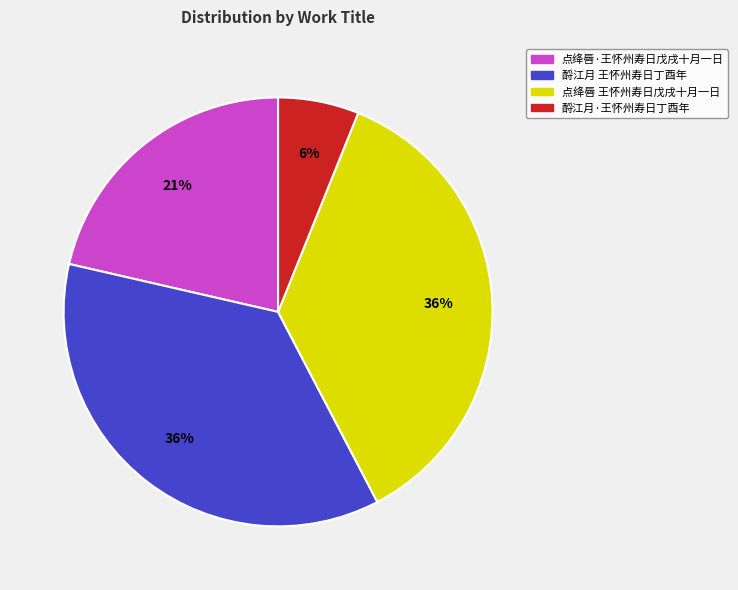

What percentage is the 点绛唇 王怀州寿日戊戌十月一日 slice, to the nearest percent?

36%